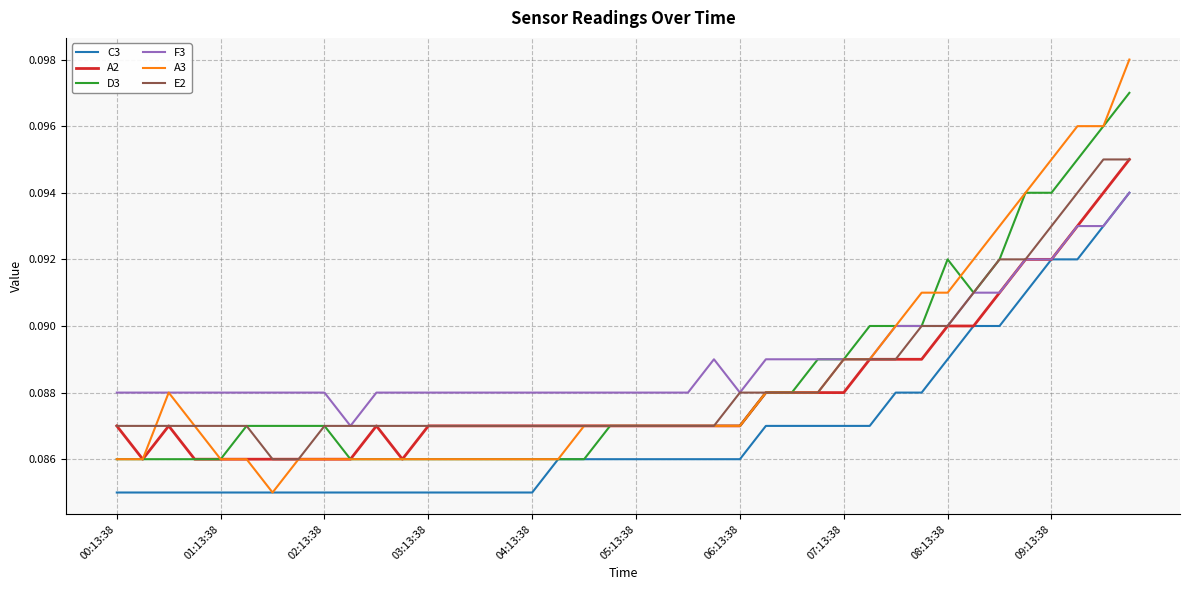

Which series has the widest spread of values?

A3